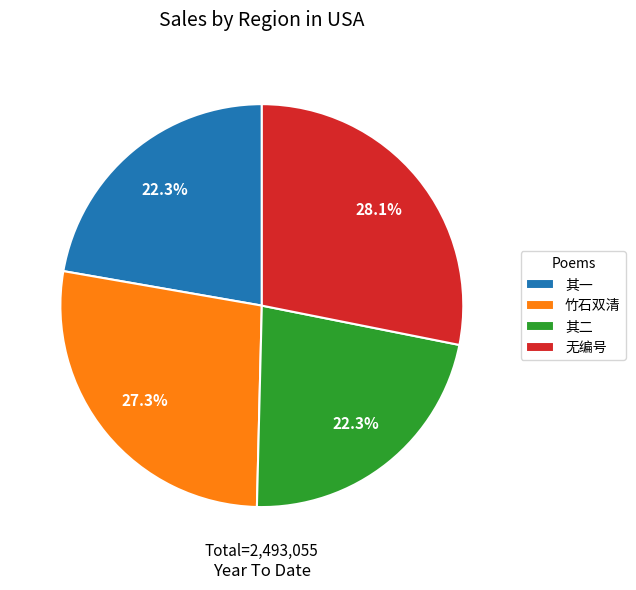

Is there any slice that represents more than half of the pie?

No